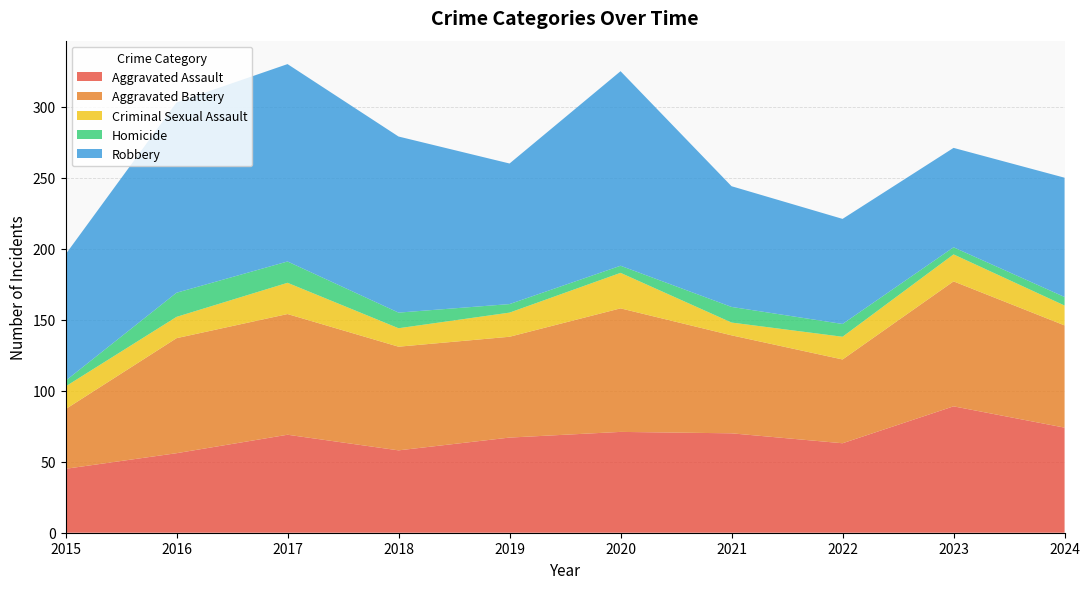

Reading left to right, transcribe all the data shown in this chart.

Aggravated Assault: 45	56	69	58	67	71	70	63	89	74
Aggravated Battery: 42	81	85	73	71	87	69	59	88	72
Criminal Sexual Assault: 16	15	22	13	17	25	9	16	19	14
Homicide: 4	17	15	11	6	5	11	9	5	6
Robbery: 89	134	139	124	99	137	85	74	70	84